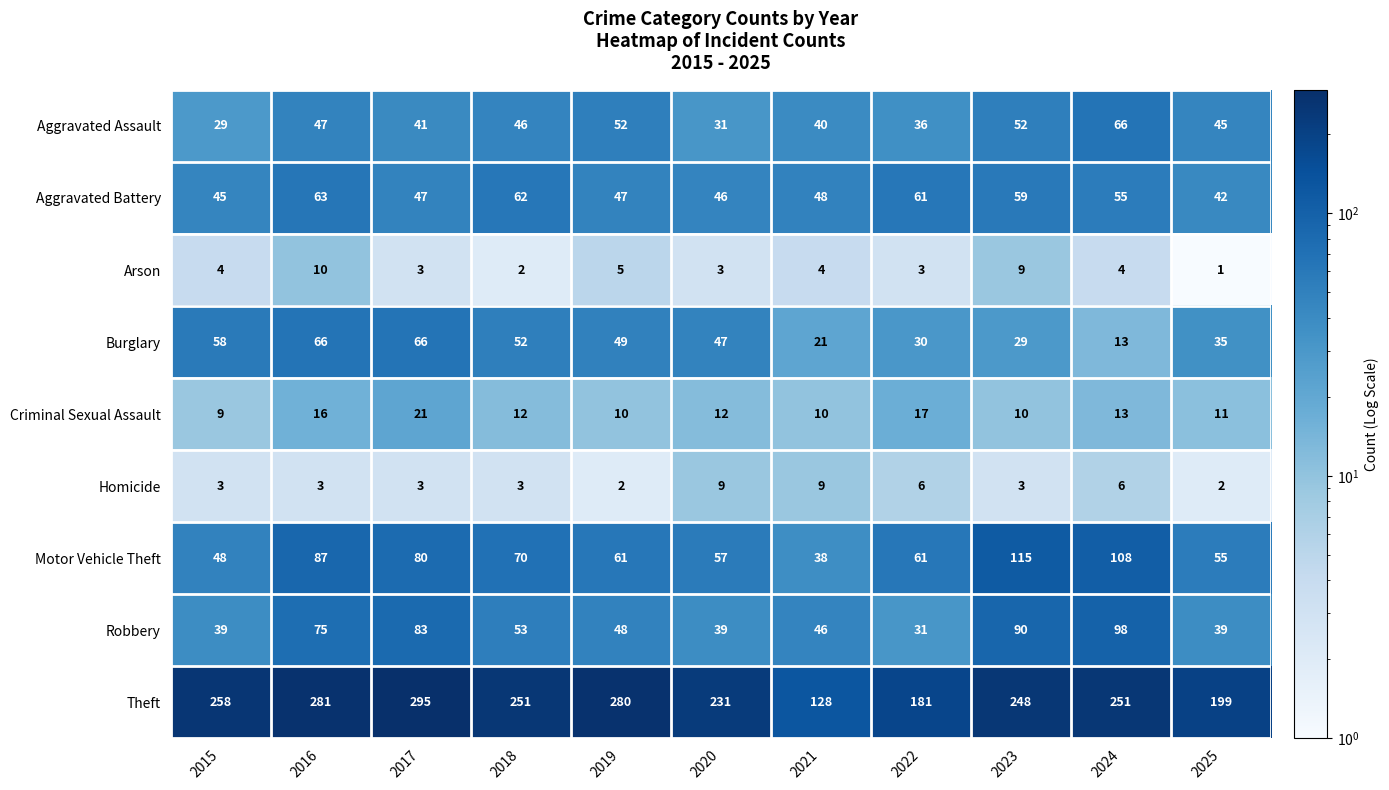

Between 2017 and 2021, which series saw the biggest shift?

Theft